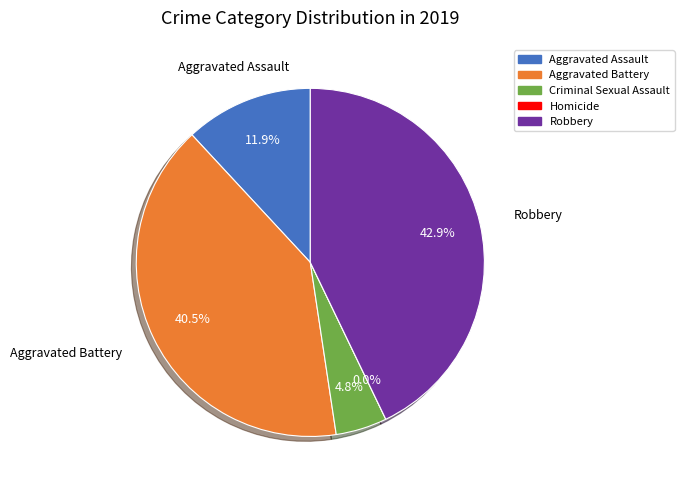

To the nearest percent, what is the average slice percentage?

20%